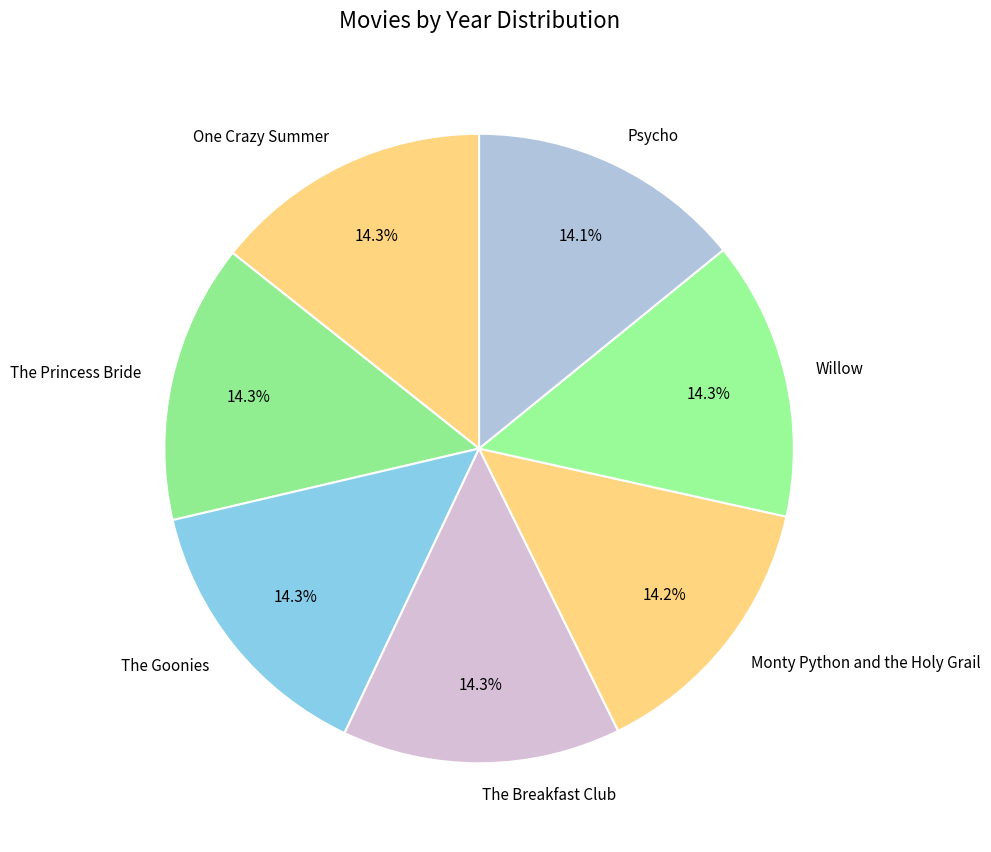

True or false: The Breakfast Club accounts for 26% of the total.

False